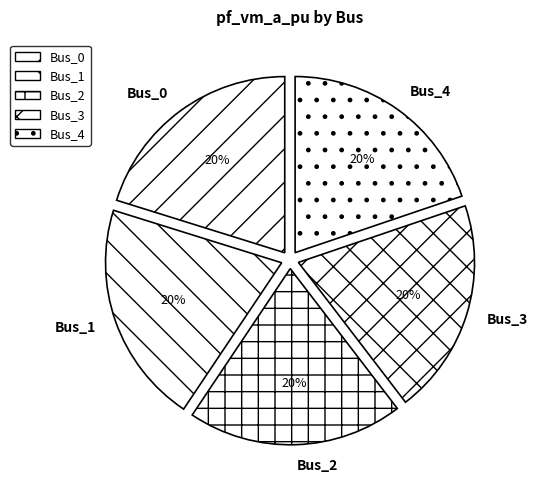

What percentage is the Bus_0 slice, to the nearest percent?

20%